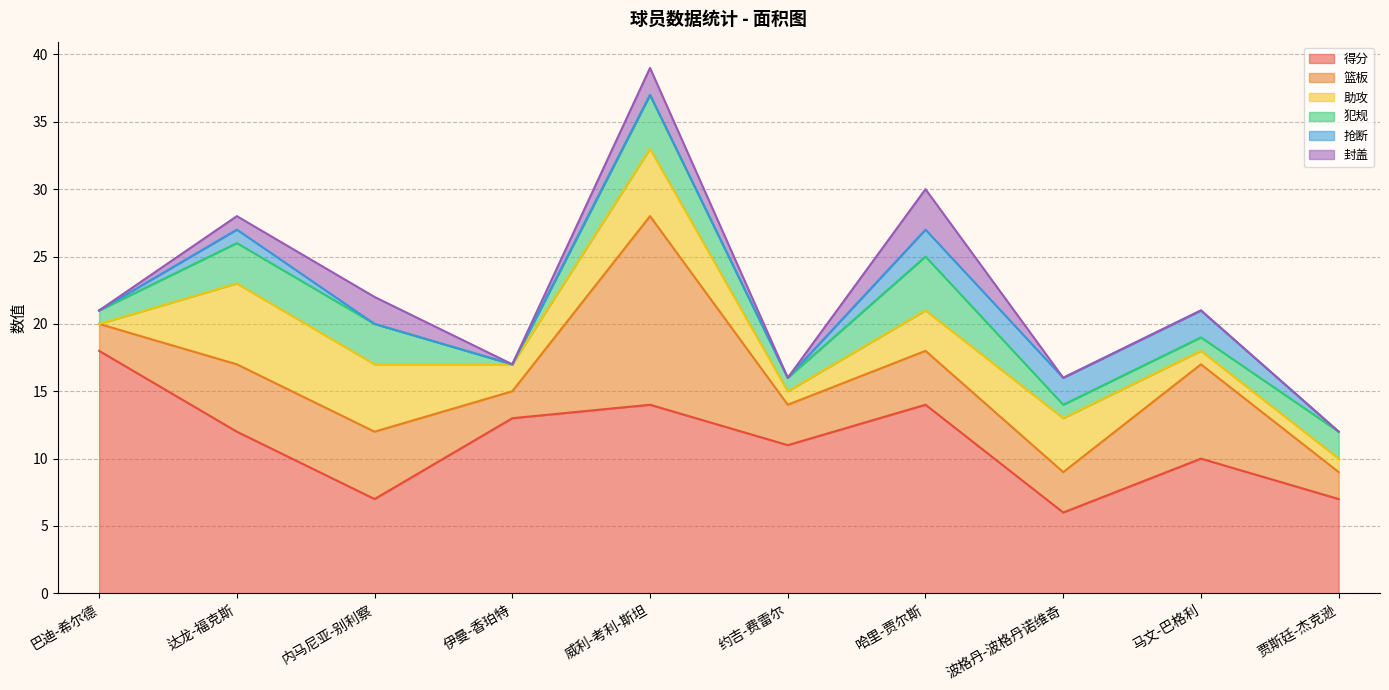

What position from the left is 伊曼-香珀特?

4